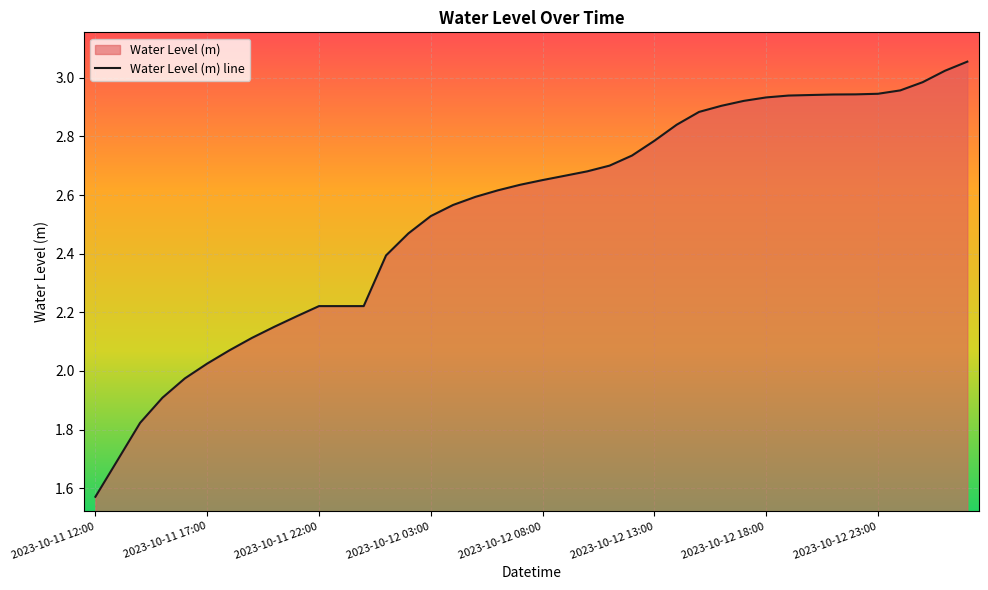

True or false: the data shows 3.1 at 39.

True